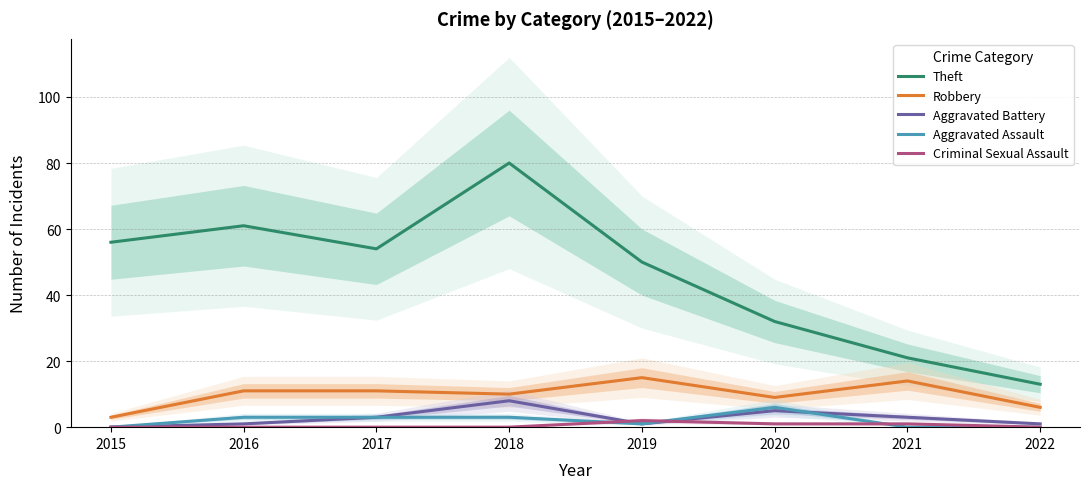

The value of Robbery at 2020 is 9. True or false?

True